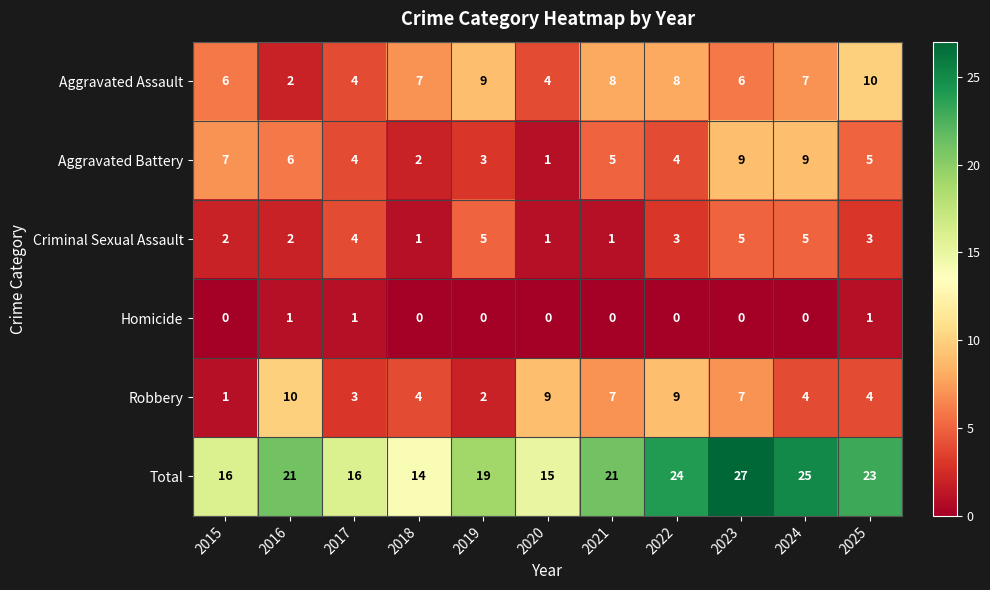

Between 2015 and 2020, which series saw the biggest shift?

Robbery